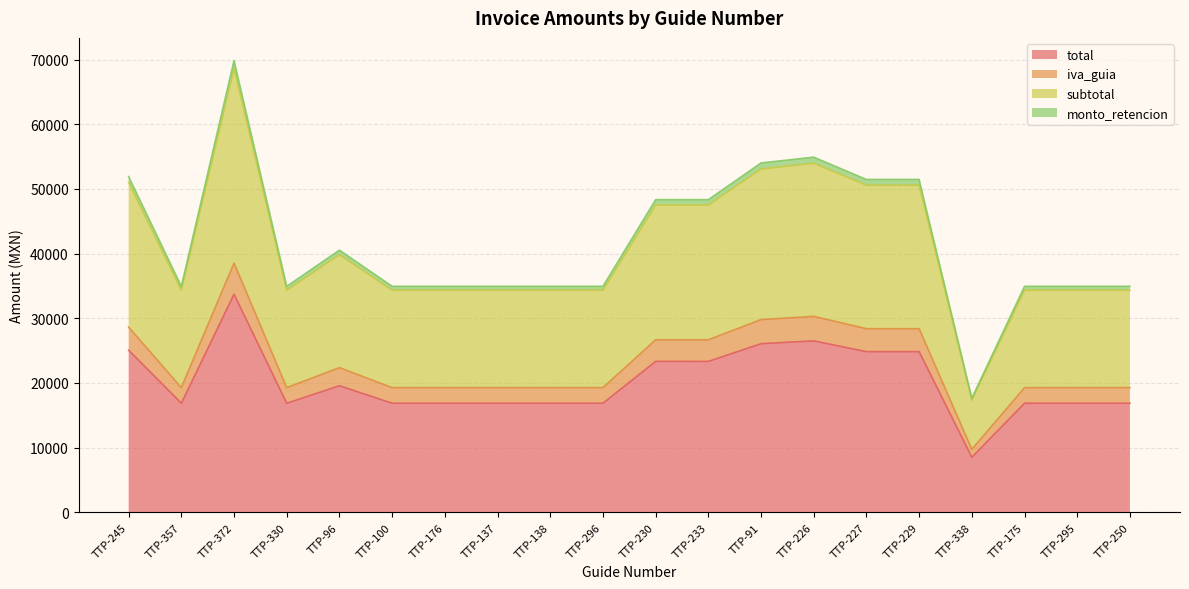

The value of total at TTP-96 is 19573.1. True or false?

True